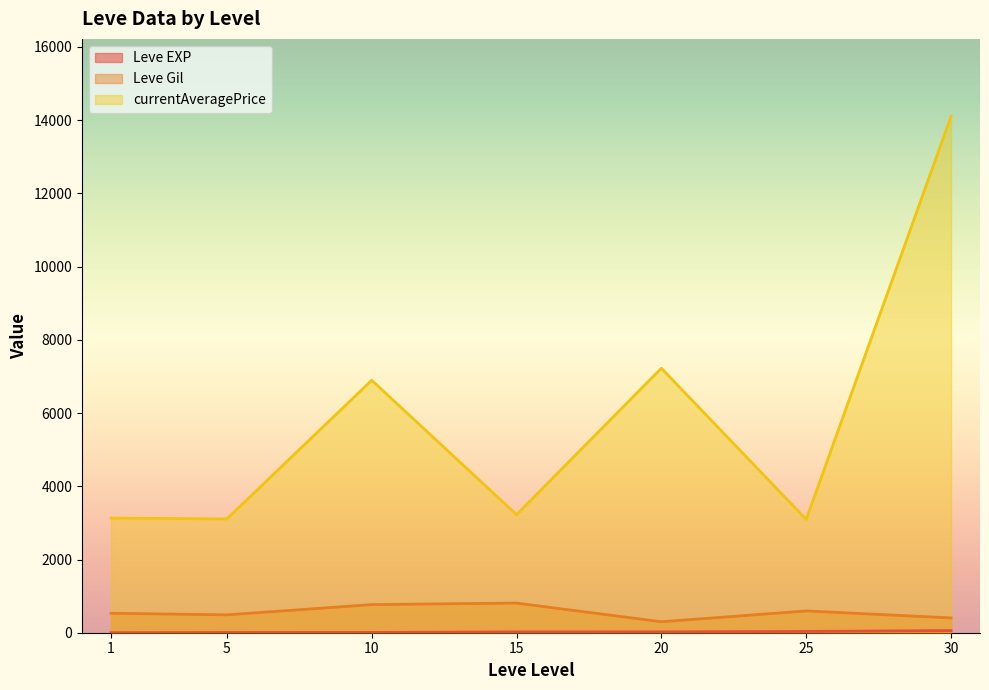

Which series has the largest range (max minus min)?

currentAveragePrice